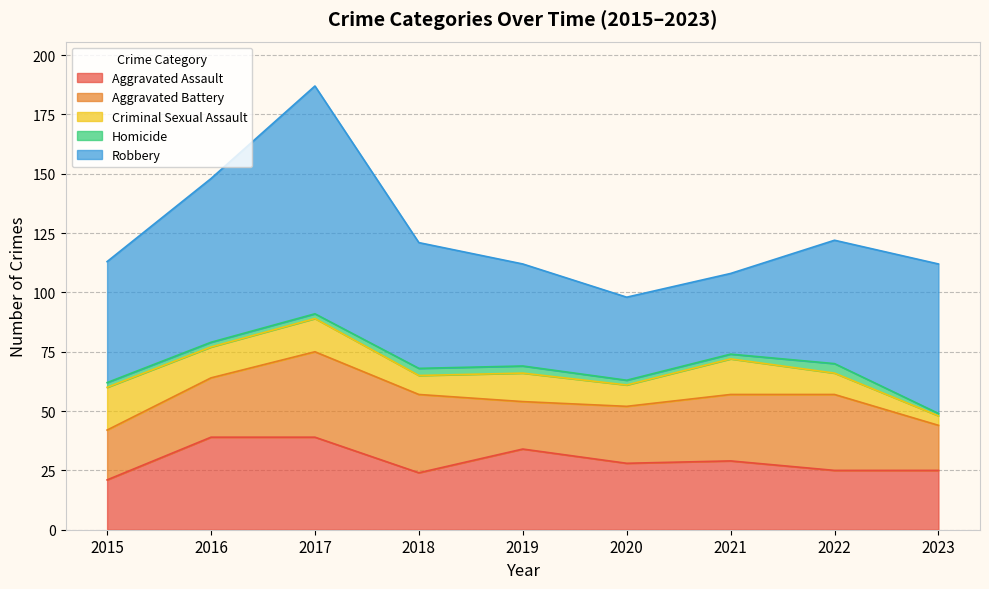

How many values in the Aggravated Assault series are below 28?

4